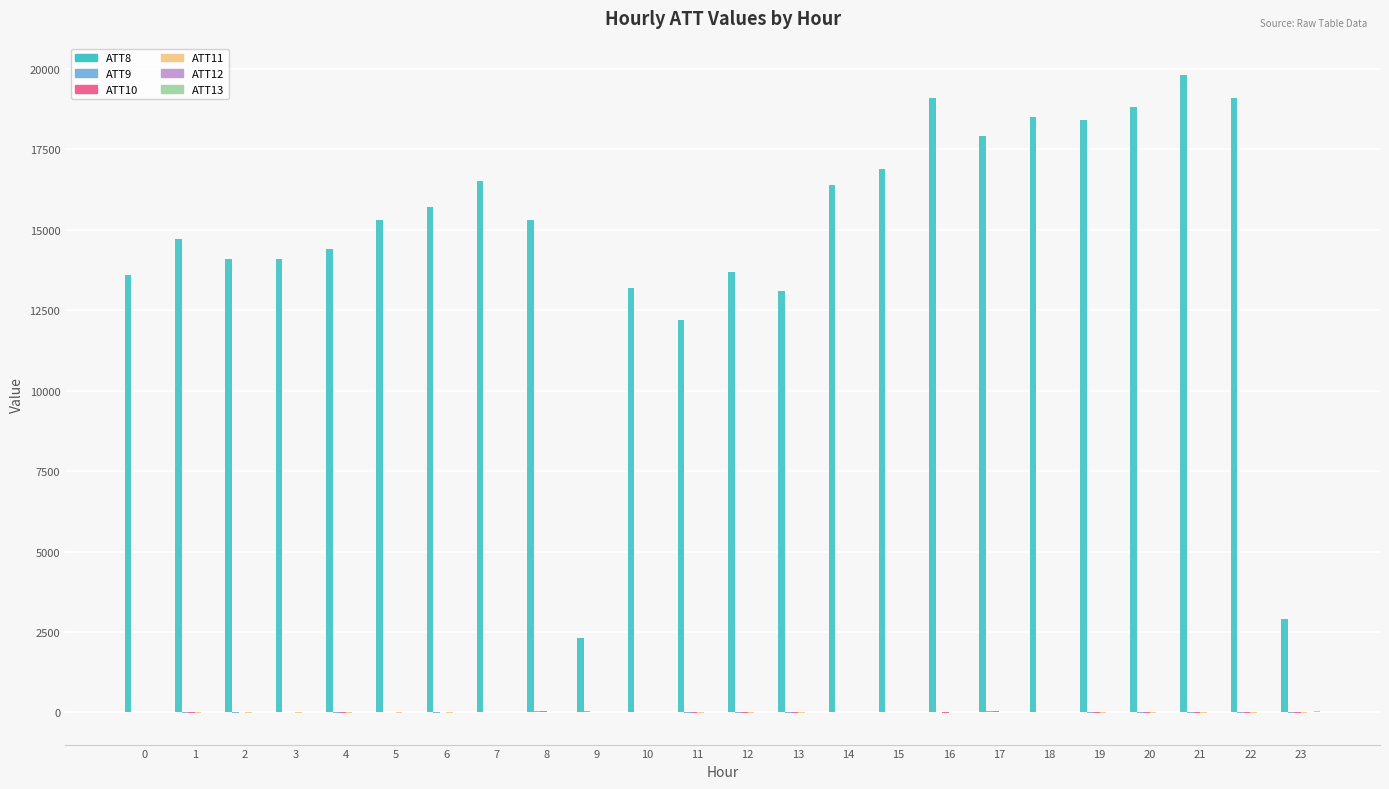

What is the total value across all series at 6?

15724.7